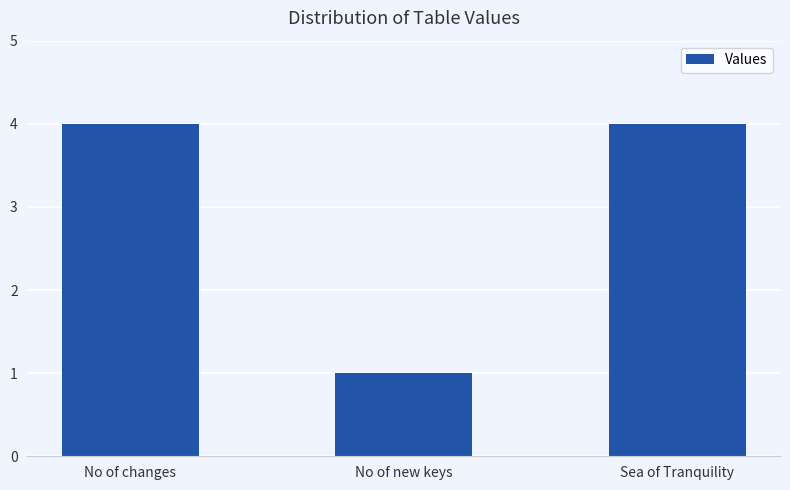

Reading left to right, list all the values displayed in this chart.

4	1	4